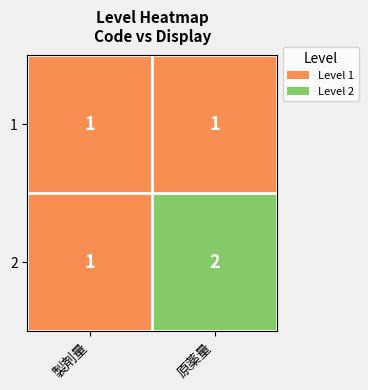

Reading left to right, transcribe all the data shown in this chart.

1: 1	1
2: 1	2